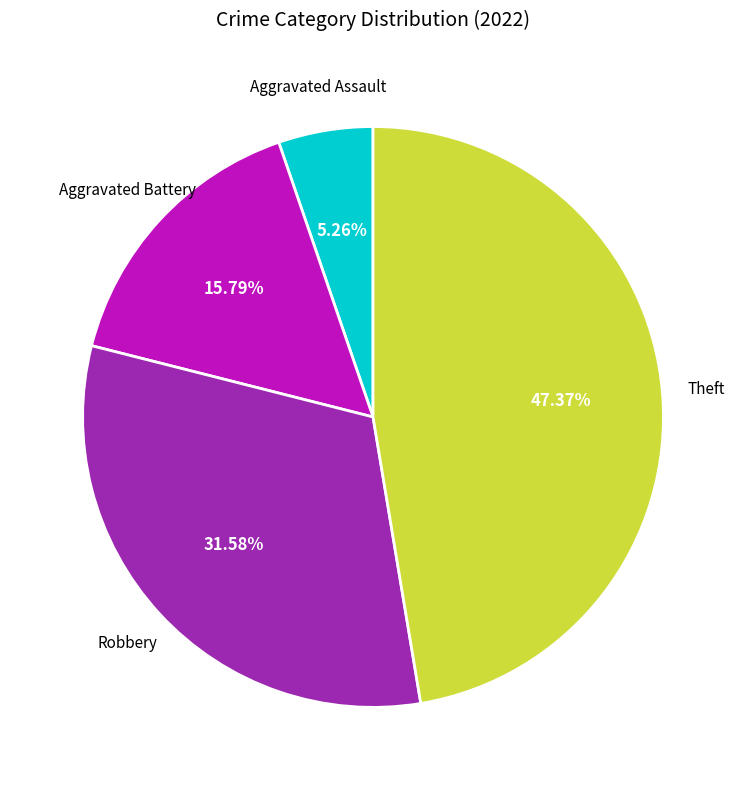

Does any single category account for the majority?

No